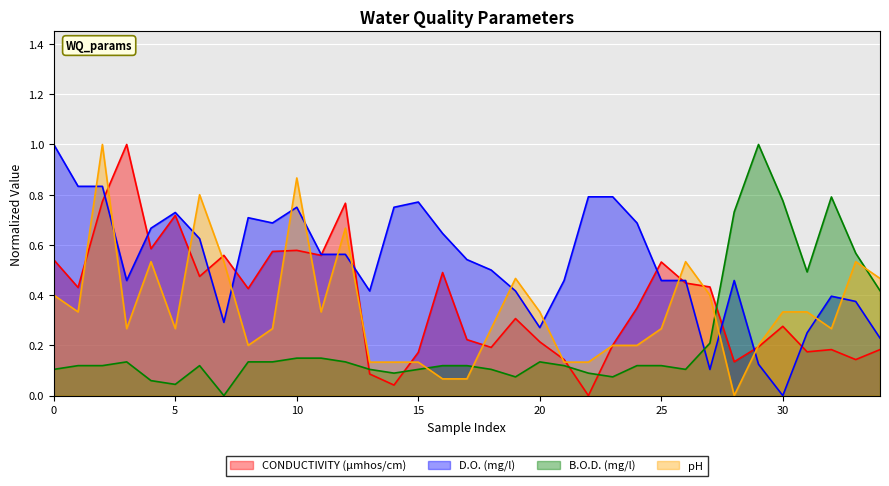

What is the highest value of the D.O. (mg/l) series?

1.0